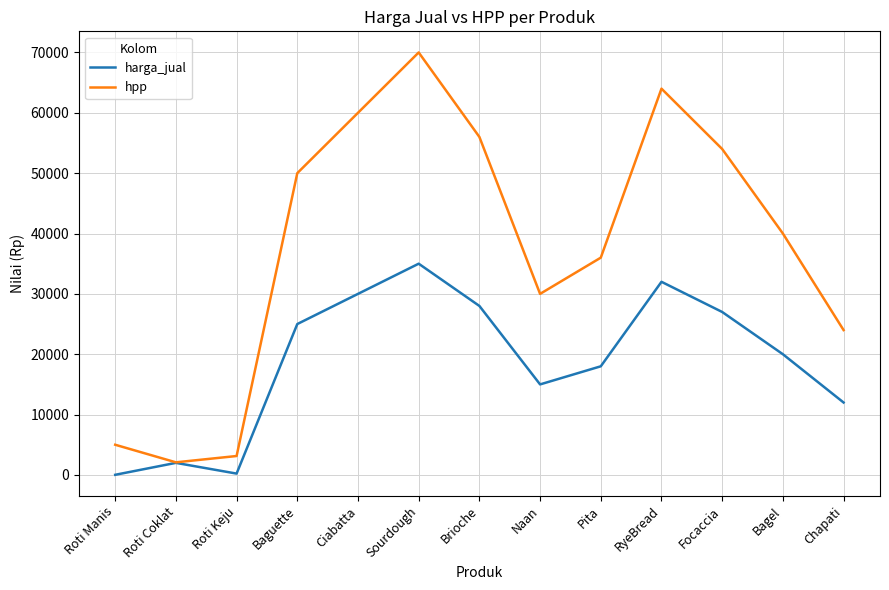

How many categories are shown in the chart?

13